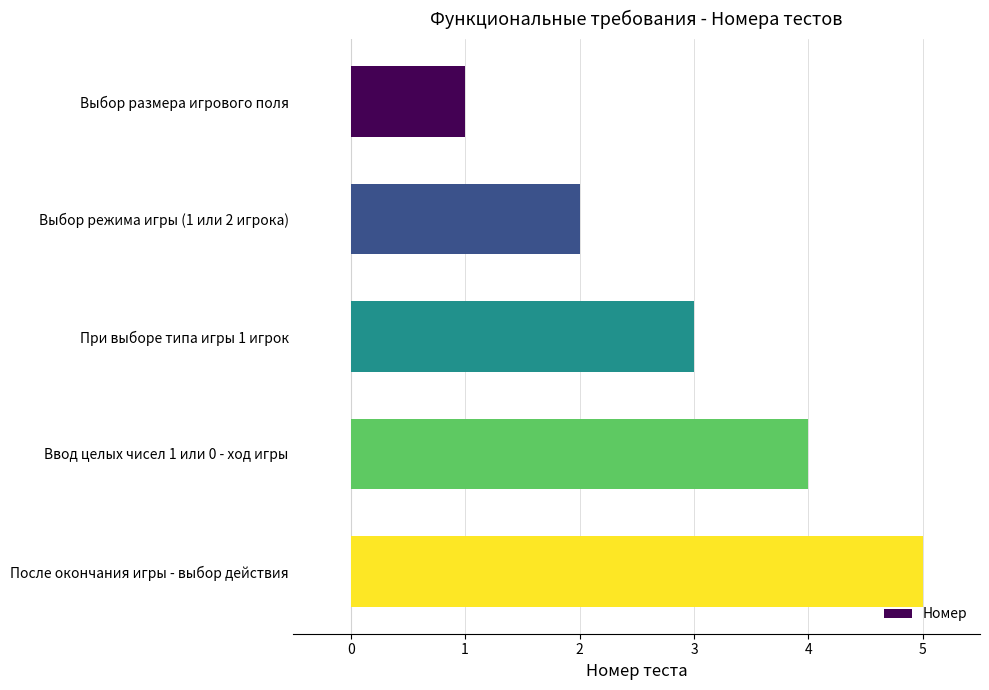

Which category has the highest value across all series?

После окончания игры - выбор действия